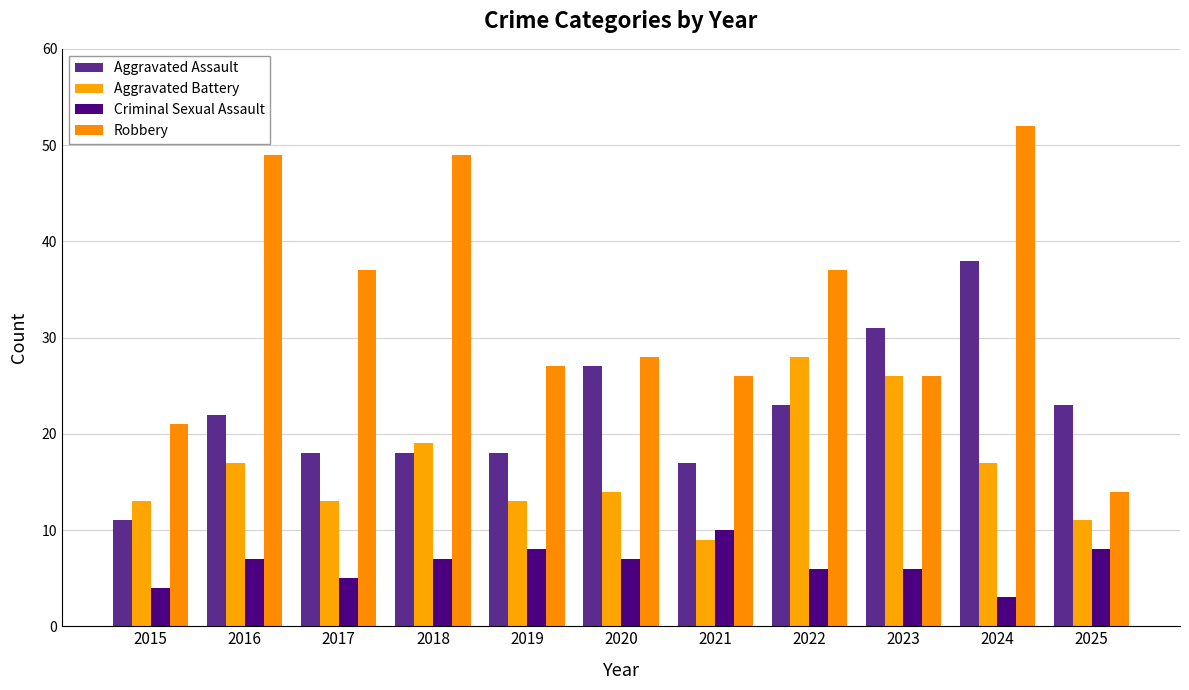

Is it true that Aggravated Assault equals 12 at 2017?

False